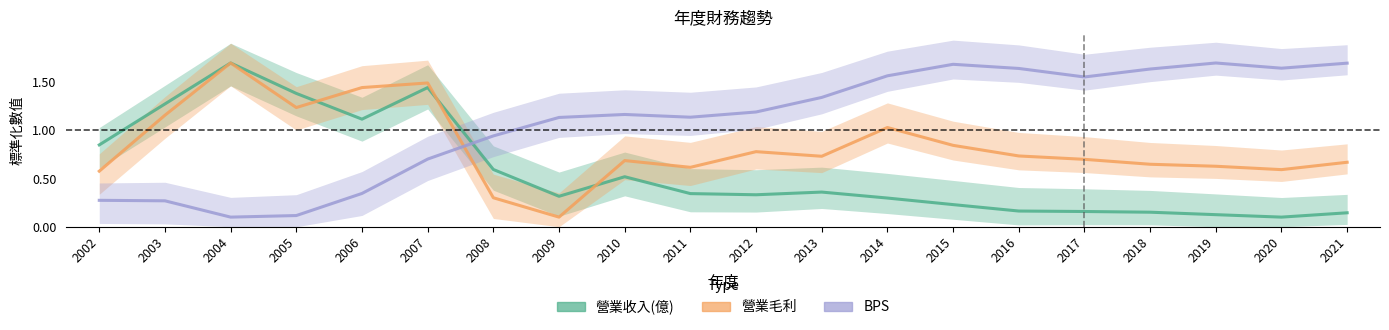

How many interior local valleys does the BPS series have?

4